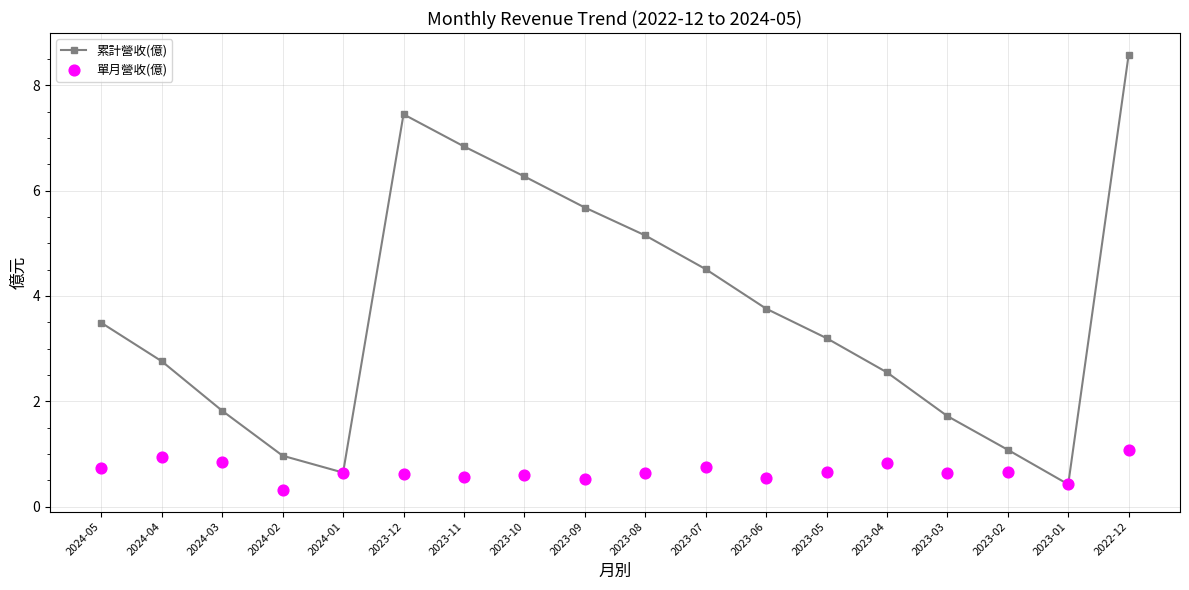

Which series has the largest total across all categories?

累計營收(億)